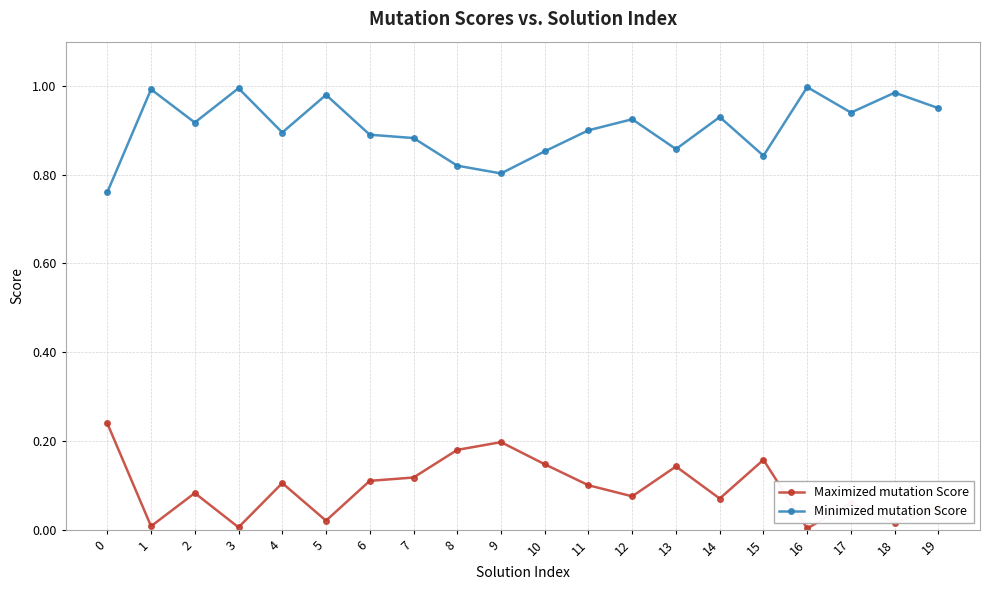

Which series has the largest total across all categories?

Minimized mutation Score